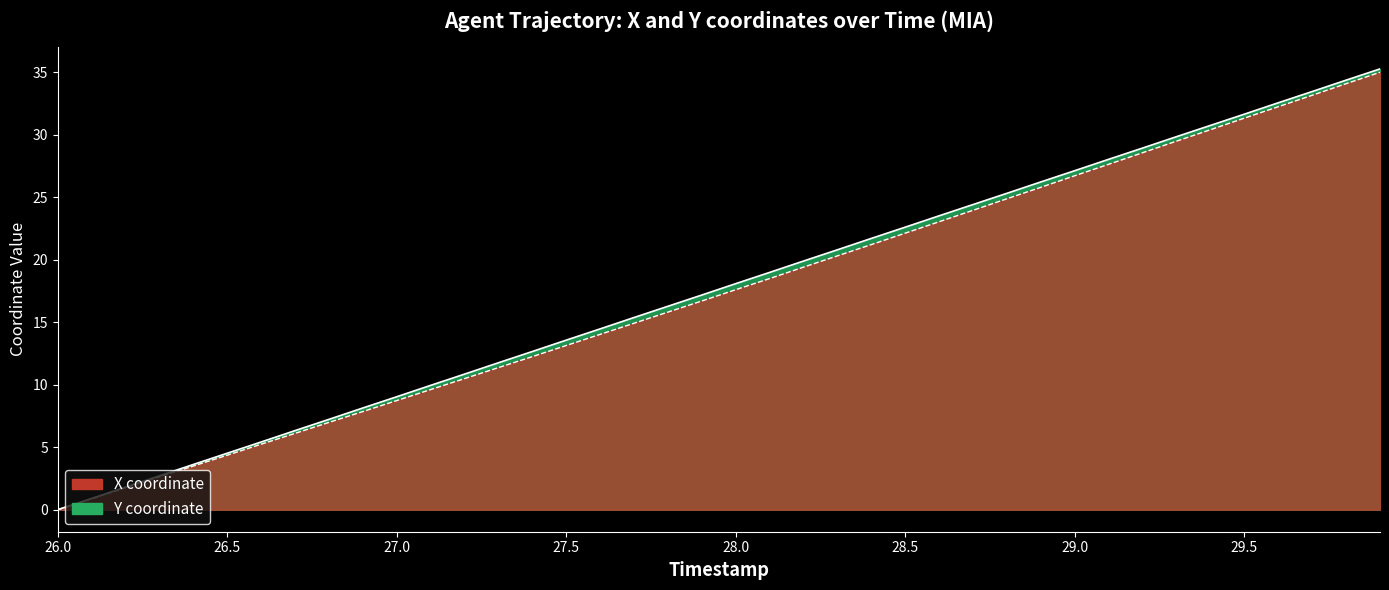

Which series has the largest total across all categories?

Y